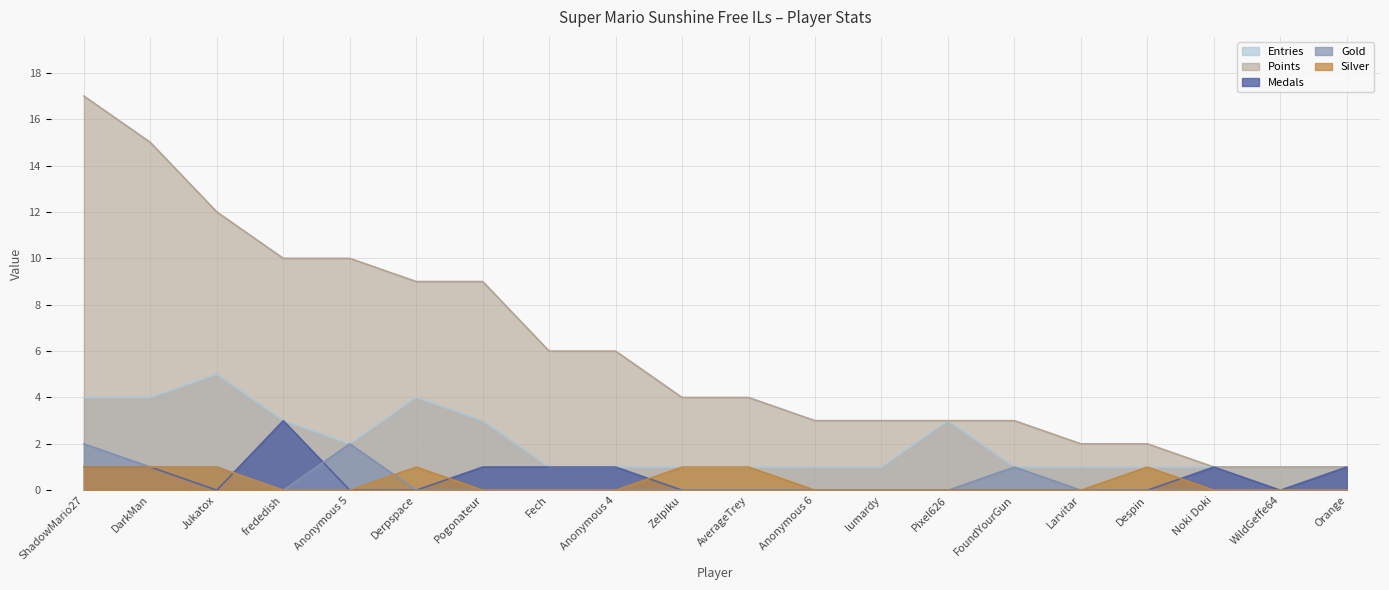

At how many categories does at least one series exceed 12?

2